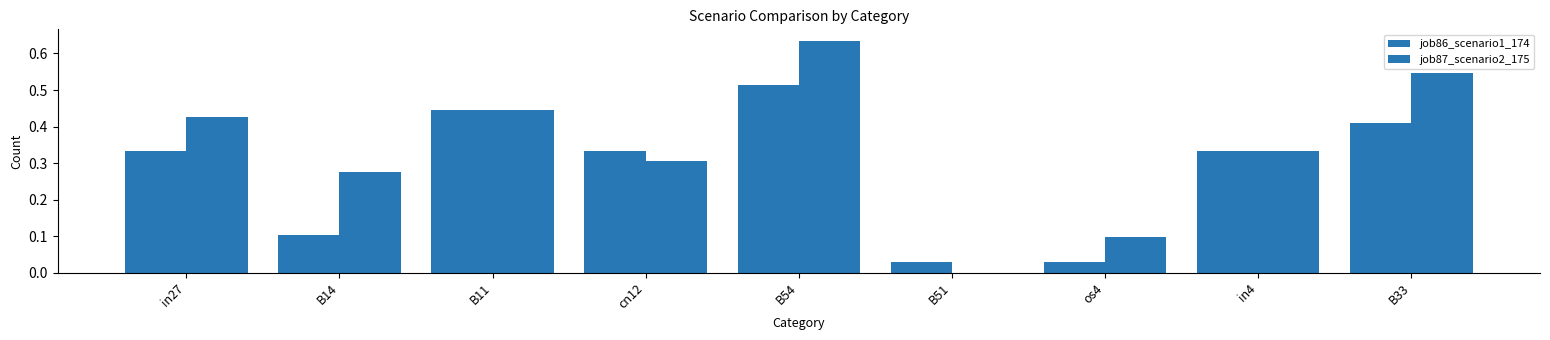

Where is job87_scenario2_175 nearest to the value 0?

B51